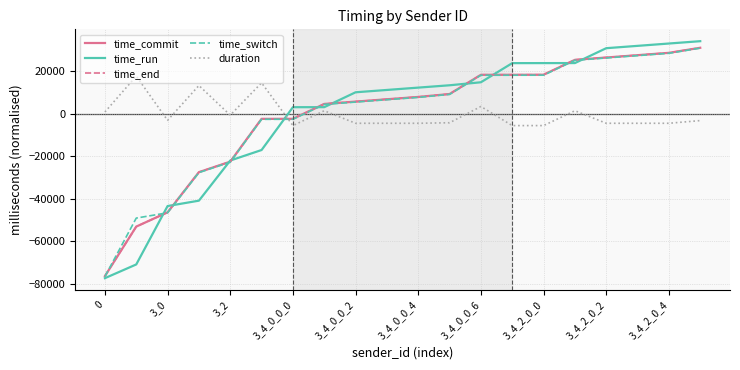

After their last crossing, which series has the higher values: duration or time_switch?

time_switch